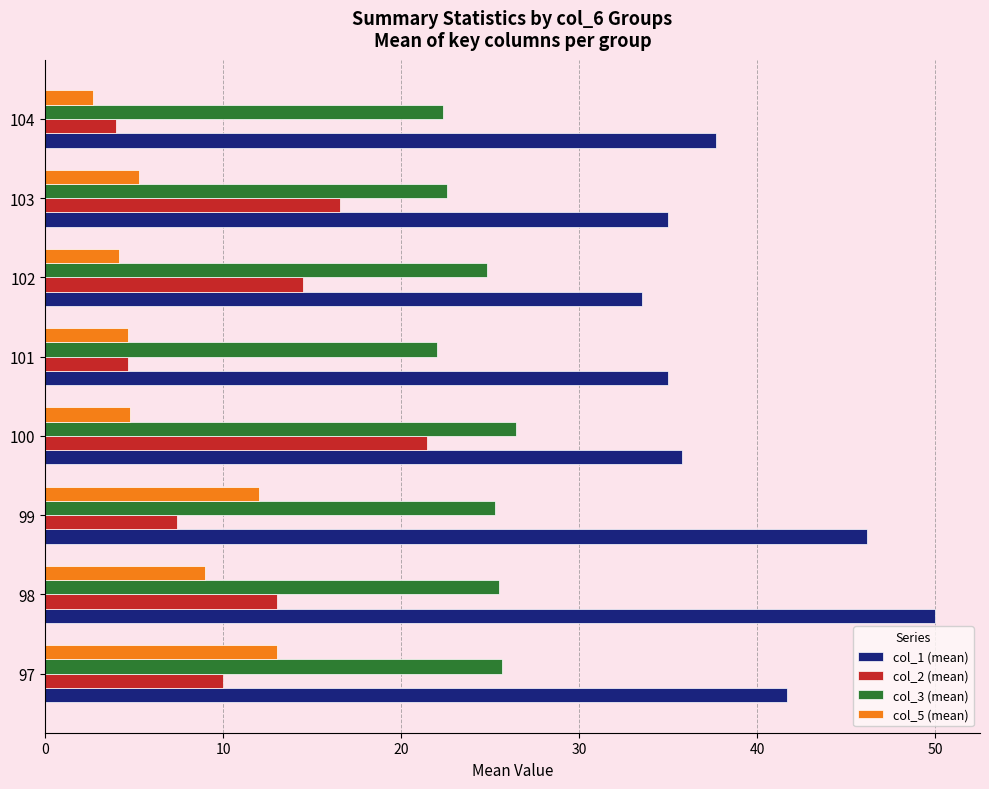

How many data points does each series have?

8